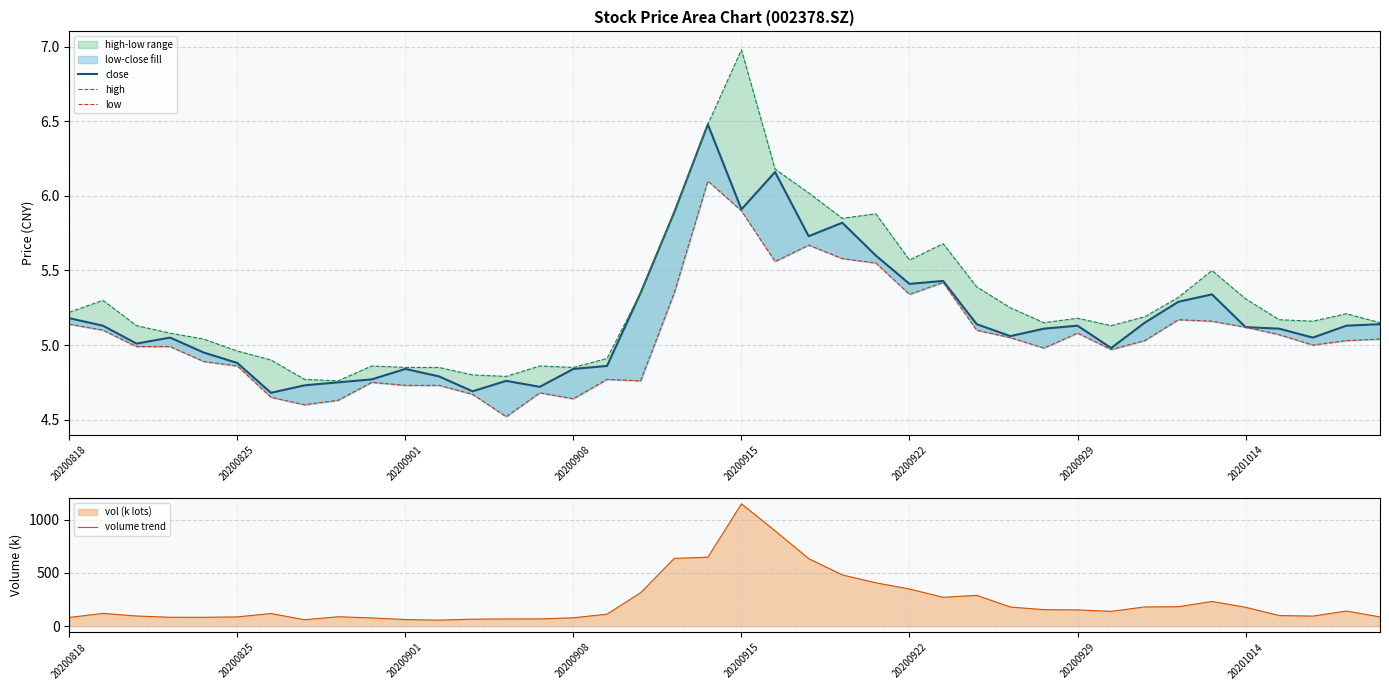

True or false: volume trend has more than 1 interior local peaks.

True